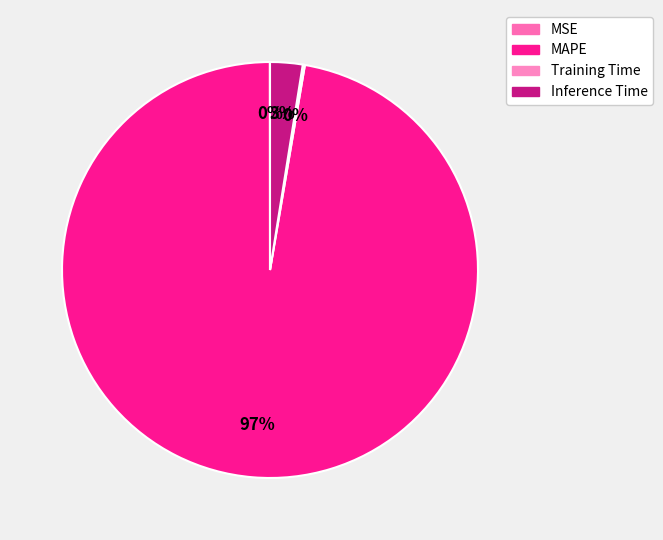

What portion of the pie excludes Inference Time?

97.5%